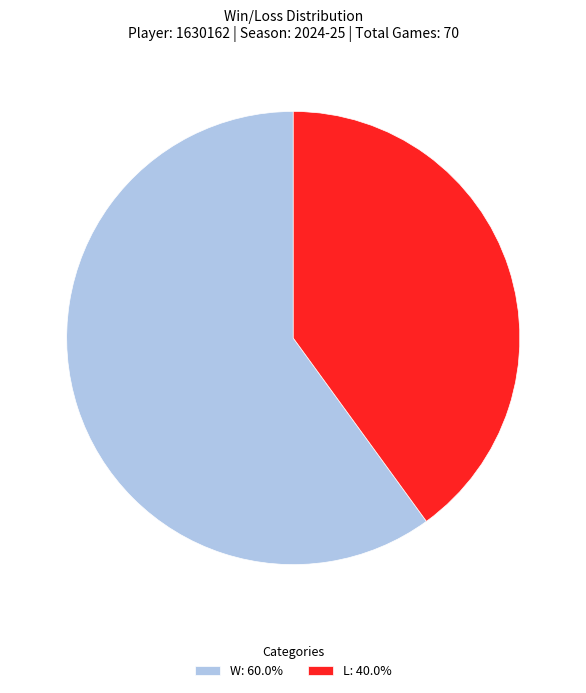

Is the sum of W: 60.0% and L: 40.0% greater than half?

Yes